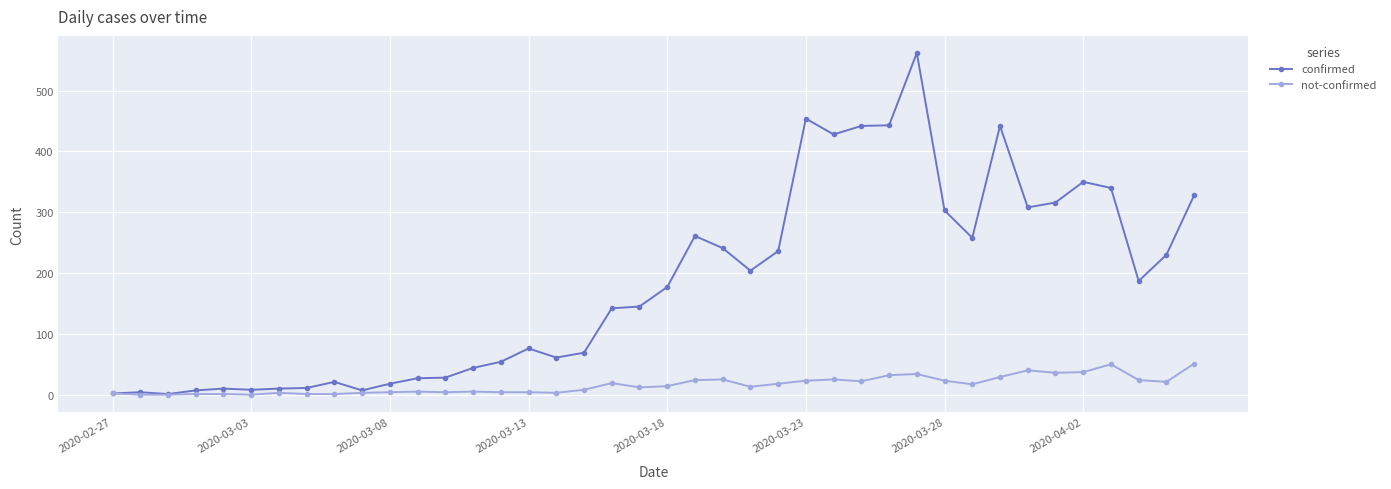

How many lines are shown in the chart?

2